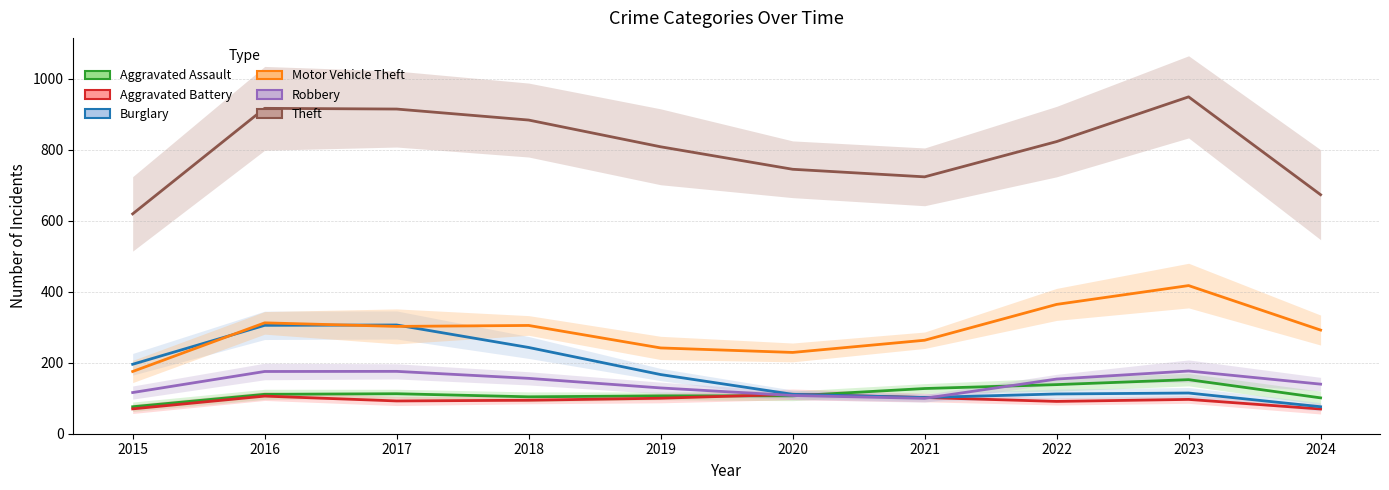

How many series are shown in this chart?

6